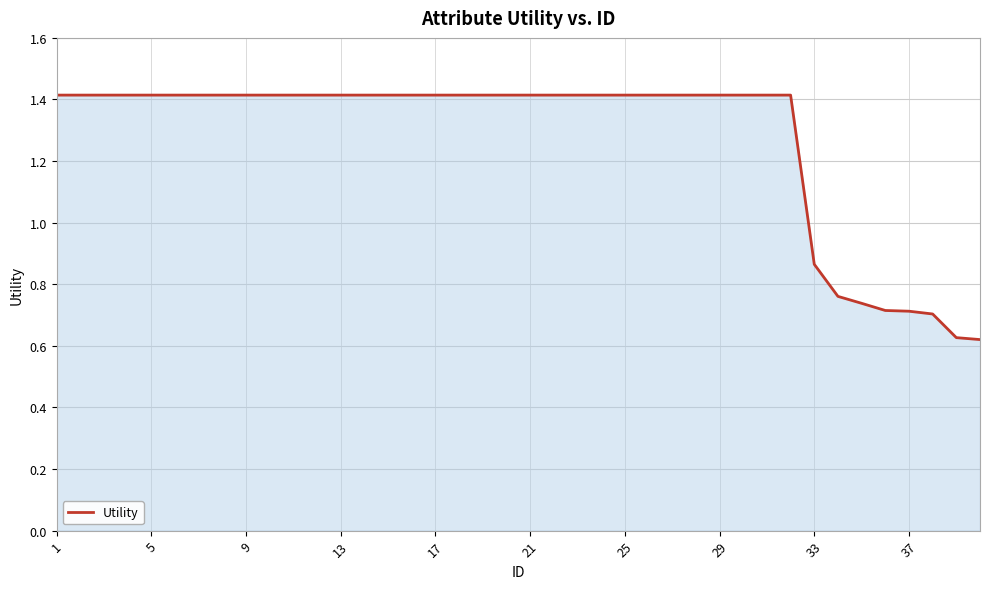

What is the greatest value displayed?

1.4